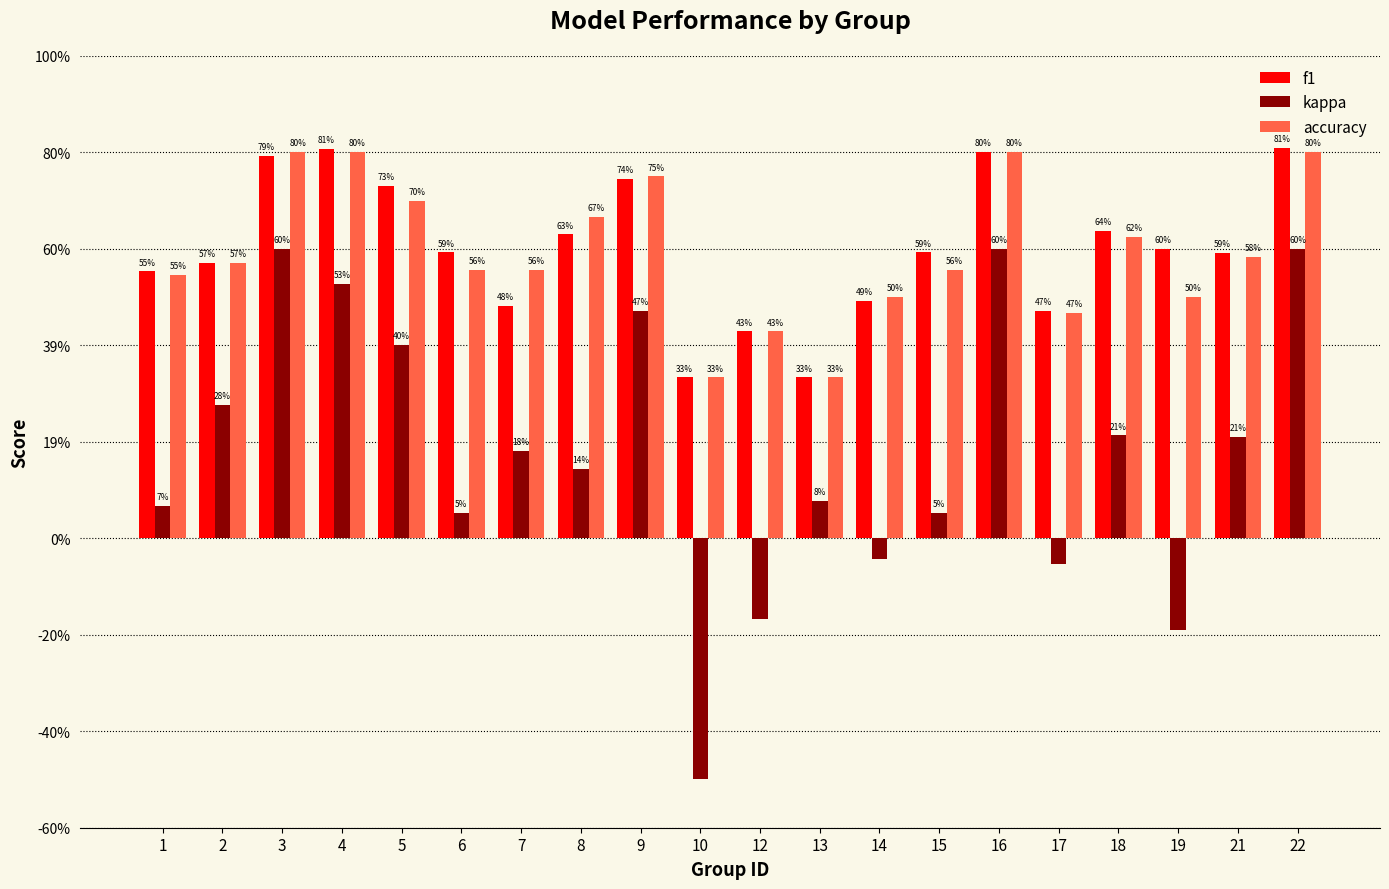

Reading right to left, transcribe all the data shown in this chart.

f1: 22=0.8	21=0.6	19=0.6	18=0.6	17=0.5	16=0.8	15=0.6	14=0.5	13=0.3	12=0.4	10=0.3	9=0.7	8=0.6	7=0.5	6=0.6	5=0.7	4=0.8	3=0.8	2=0.6	1=0.6
kappa: 22=0.6	21=0.2	19=-0.2	18=0.2	17=-0.1	16=0.6	15=0.1	14=-0.0	13=0.1	12=-0.2	10=-0.5	9=0.5	8=0.1	7=0.2	6=0.1	5=0.4	4=0.5	3=0.6	2=0.3	1=0.1
accuracy: 22=0.8	21=0.6	19=0.5	18=0.6	17=0.5	16=0.8	15=0.6	14=0.5	13=0.3	12=0.4	10=0.3	9=0.8	8=0.7	7=0.6	6=0.6	5=0.7	4=0.8	3=0.8	2=0.6	1=0.5